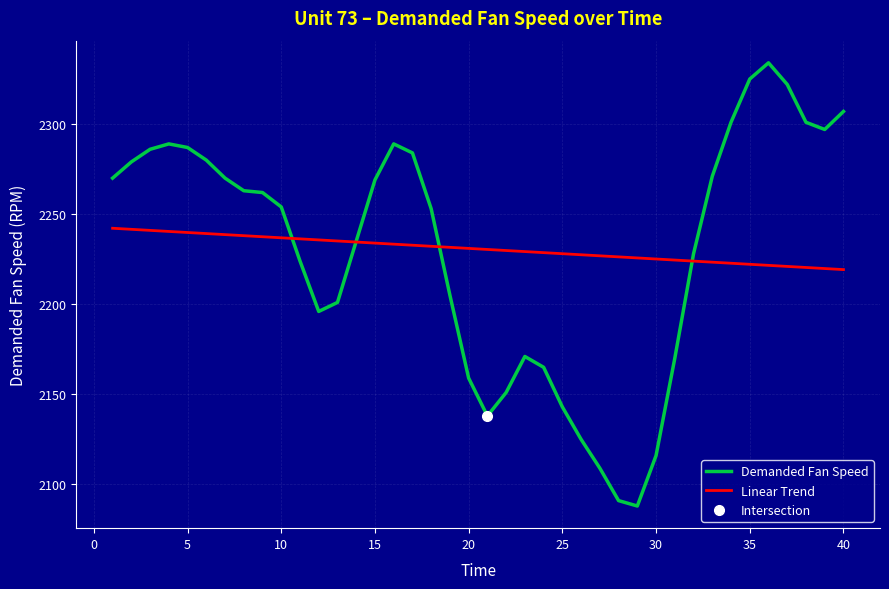

What is the maximum value for Demanded Fan Speed?

2334.0